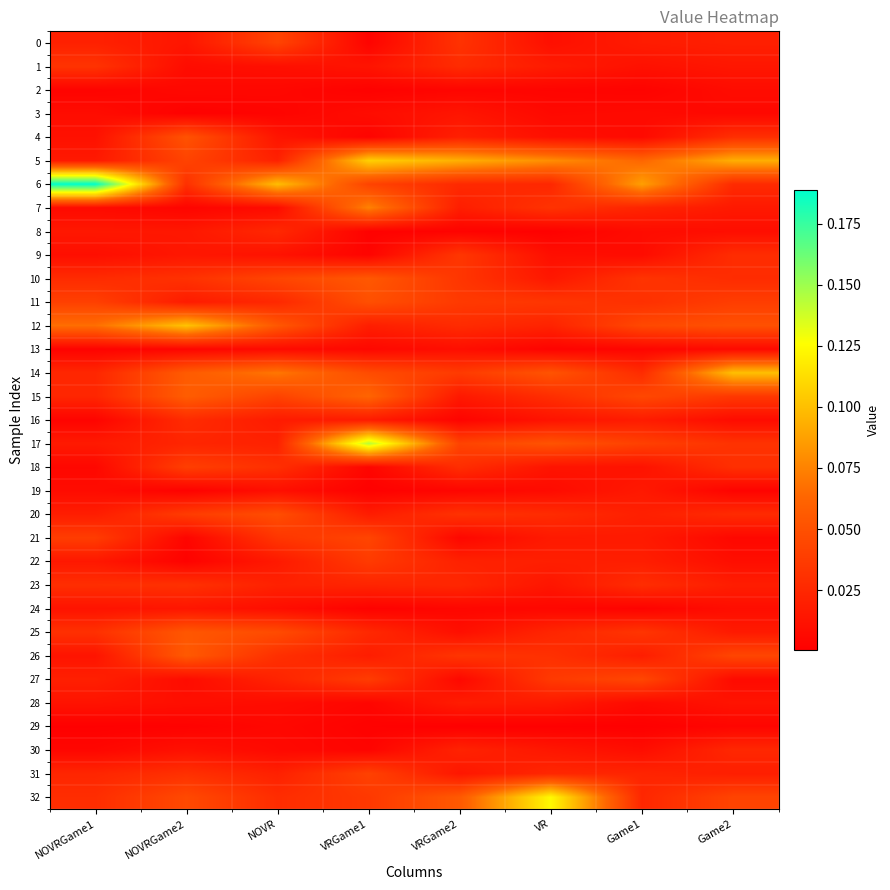

Reading right to left, what are all the values shown in this chart?

0: Game2=0.0	Game1=0.0	VR=0.0	VRGame2=0.0	VRGame1=0.0	NOVR=0.0	NOVRGame2=0.0	NOVRGame1=0.0
1: Game2=0.0	Game1=0.0	VR=0.0	VRGame2=0.0	VRGame1=0.0	NOVR=0.0	NOVRGame2=0.0	NOVRGame1=0.0
2: Game2=0.0	Game1=0.0	VR=0.0	VRGame2=0.0	VRGame1=0.0	NOVR=0.0	NOVRGame2=0.0	NOVRGame1=0.0
3: Game2=0.0	Game1=0.0	VR=0.0	VRGame2=0.0	VRGame1=0.0	NOVR=0.0	NOVRGame2=0.0	NOVRGame1=0.0
4: Game2=0.0	Game1=0.0	VR=0.0	VRGame2=0.0	VRGame1=0.0	NOVR=0.0	NOVRGame2=0.1	NOVRGame1=0.0
5: Game2=0.1	Game1=0.1	VR=0.1	VRGame2=0.1	VRGame1=0.1	NOVR=0.0	NOVRGame2=0.0	NOVRGame1=0.0
6: Game2=0.0	Game1=0.1	VR=0.0	VRGame2=0.0	VRGame1=0.0	NOVR=0.1	NOVRGame2=0.0	NOVRGame1=0.2
7: Game2=0.0	Game1=0.0	VR=0.0	VRGame2=0.0	VRGame1=0.1	NOVR=0.0	NOVRGame2=0.0	NOVRGame1=0.0
8: Game2=0.0	Game1=0.0	VR=0.0	VRGame2=0.0	VRGame1=0.0	NOVR=0.0	NOVRGame2=0.0	NOVRGame1=0.0
9: Game2=0.0	Game1=0.0	VR=0.0	VRGame2=0.0	VRGame1=0.0	NOVR=0.0	NOVRGame2=0.0	NOVRGame1=0.0
10: Game2=0.0	Game1=0.0	VR=0.0	VRGame2=0.0	VRGame1=0.1	NOVR=0.0	NOVRGame2=0.0	NOVRGame1=0.0
11: Game2=0.0	Game1=0.0	VR=0.0	VRGame2=0.0	VRGame1=0.0	NOVR=0.0	NOVRGame2=0.0	NOVRGame1=0.0
12: Game2=0.1	Game1=0.0	VR=0.0	VRGame2=0.0	VRGame1=0.0	NOVR=0.1	NOVRGame2=0.1	NOVRGame1=0.1
13: Game2=0.0	Game1=0.0	VR=0.0	VRGame2=0.0	VRGame1=0.0	NOVR=0.0	NOVRGame2=0.0	NOVRGame1=0.0
14: Game2=0.1	Game1=0.0	VR=0.1	VRGame2=0.0	VRGame1=0.0	NOVR=0.1	NOVRGame2=0.1	NOVRGame1=0.0
15: Game2=0.0	Game1=0.0	VR=0.0	VRGame2=0.0	VRGame1=0.1	NOVR=0.0	NOVRGame2=0.1	NOVRGame1=0.0
16: Game2=0.0	Game1=0.0	VR=0.0	VRGame2=0.0	VRGame1=0.0	NOVR=0.0	NOVRGame2=0.0	NOVRGame1=0.0
17: Game2=0.0	Game1=0.0	VR=0.1	VRGame2=0.0	VRGame1=0.1	NOVR=0.0	NOVRGame2=0.0	NOVRGame1=0.0
18: Game2=0.0	Game1=0.0	VR=0.0	VRGame2=0.0	VRGame1=0.0	NOVR=0.0	NOVRGame2=0.0	NOVRGame1=0.0
19: Game2=0.0	Game1=0.0	VR=0.0	VRGame2=0.0	VRGame1=0.0	NOVR=0.0	NOVRGame2=0.0	NOVRGame1=0.0
20: Game2=0.0	Game1=0.0	VR=0.0	VRGame2=0.0	VRGame1=0.0	NOVR=0.0	NOVRGame2=0.0	NOVRGame1=0.0
21: Game2=0.0	Game1=0.0	VR=0.0	VRGame2=0.0	VRGame1=0.0	NOVR=0.0	NOVRGame2=0.0	NOVRGame1=0.0
22: Game2=0.0	Game1=0.0	VR=0.0	VRGame2=0.0	VRGame1=0.0	NOVR=0.0	NOVRGame2=0.0	NOVRGame1=0.0
23: Game2=0.0	Game1=0.0	VR=0.0	VRGame2=0.0	VRGame1=0.0	NOVR=0.0	NOVRGame2=0.0	NOVRGame1=0.0
24: Game2=0.0	Game1=0.0	VR=0.0	VRGame2=0.0	VRGame1=0.0	NOVR=0.0	NOVRGame2=0.0	NOVRGame1=0.0
25: Game2=0.0	Game1=0.0	VR=0.0	VRGame2=0.0	VRGame1=0.0	NOVR=0.0	NOVRGame2=0.1	NOVRGame1=0.0
26: Game2=0.0	Game1=0.0	VR=0.0	VRGame2=0.0	VRGame1=0.0	NOVR=0.0	NOVRGame2=0.1	NOVRGame1=0.0
27: Game2=0.0	Game1=0.0	VR=0.0	VRGame2=0.0	VRGame1=0.0	NOVR=0.0	NOVRGame2=0.0	NOVRGame1=0.0
28: Game2=0.0	Game1=0.0	VR=0.0	VRGame2=0.0	VRGame1=0.0	NOVR=0.0	NOVRGame2=0.0	NOVRGame1=0.0
29: Game2=0.0	Game1=0.0	VR=0.0	VRGame2=0.0	VRGame1=0.0	NOVR=0.0	NOVRGame2=0.0	NOVRGame1=0.0
30: Game2=0.0	Game1=0.0	VR=0.0	VRGame2=0.0	VRGame1=0.0	NOVR=0.0	NOVRGame2=0.0	NOVRGame1=0.0
31: Game2=0.0	Game1=0.0	VR=0.0	VRGame2=0.0	VRGame1=0.0	NOVR=0.0	NOVRGame2=0.0	NOVRGame1=0.0
32: Game2=0.0	Game1=0.0	VR=0.1	VRGame2=0.1	VRGame1=0.0	NOVR=0.0	NOVRGame2=0.0	NOVRGame1=0.0